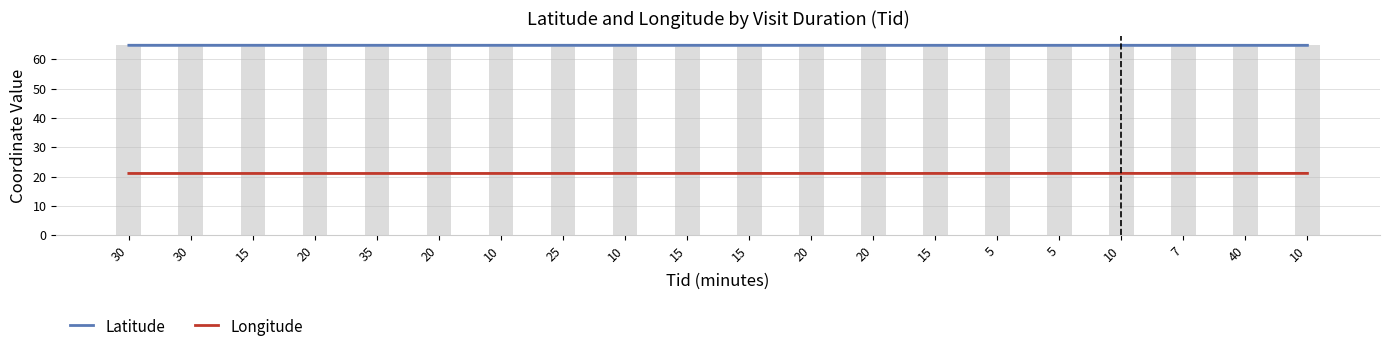

True or false: Longitude has a value of 21.1 at 10.

True